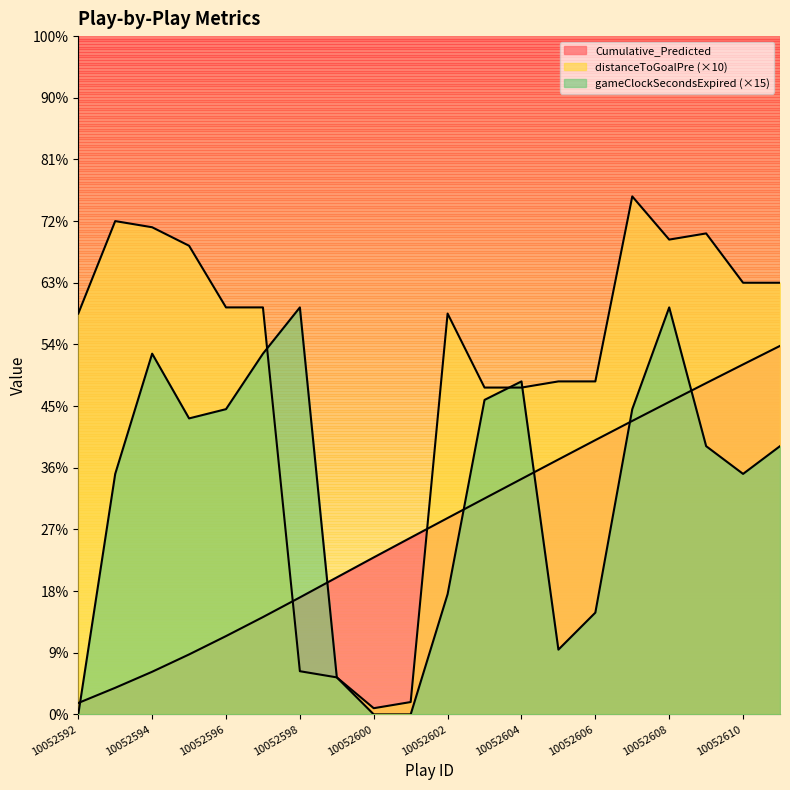

Rank the series by their maximum value, from highest to lowest.

distanceToGoalPre, gameClockSecondsExpired, Cumulative_Predicted